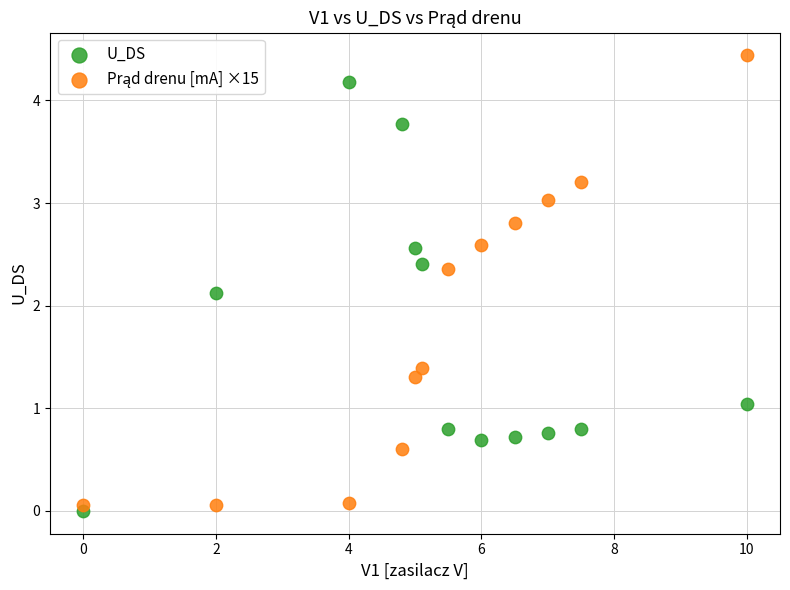

Across all series, what Y value is closest to 2?

2.1